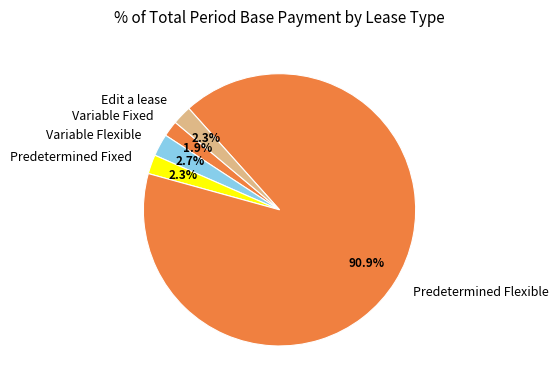

Combined, do Variable Flexible and Variable Fixed account for over 50%?

No